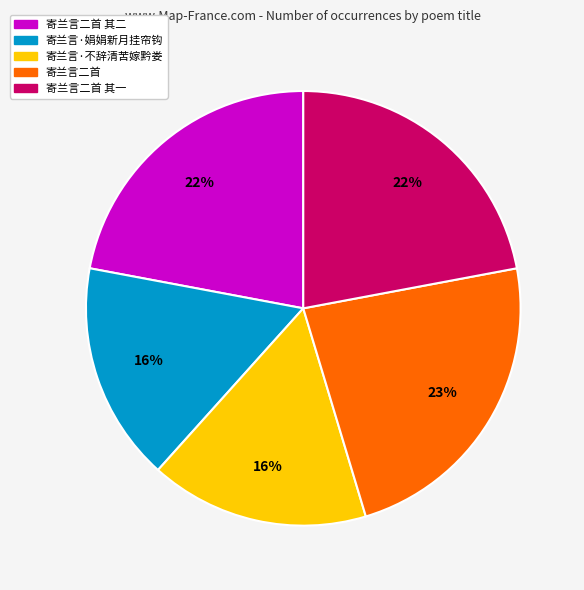

How many slices are in this pie chart?

5